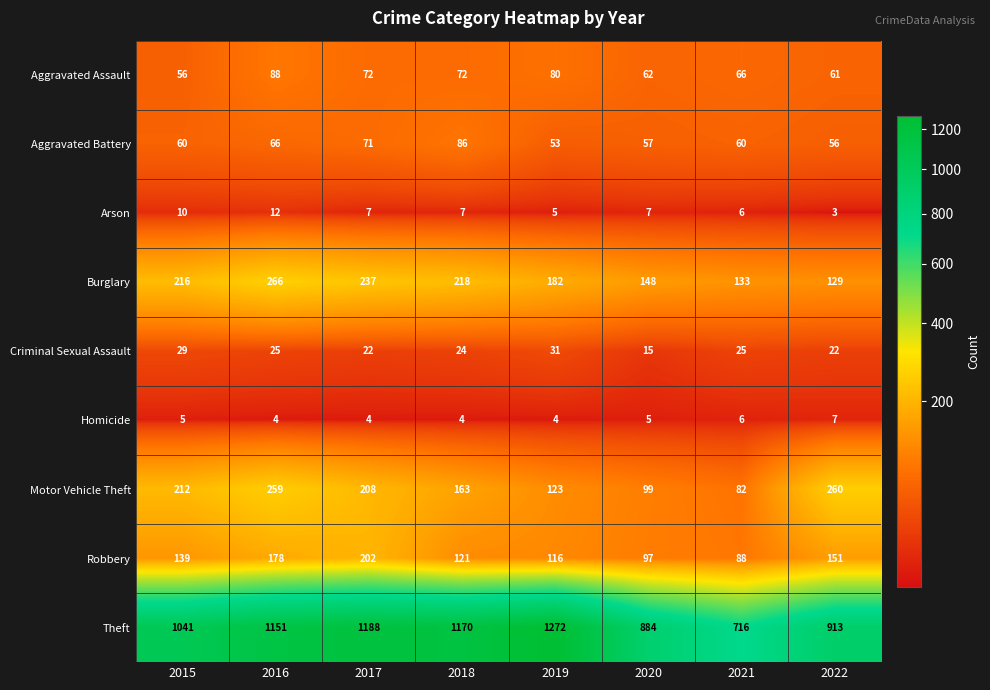

How many series are shown in this chart?

9